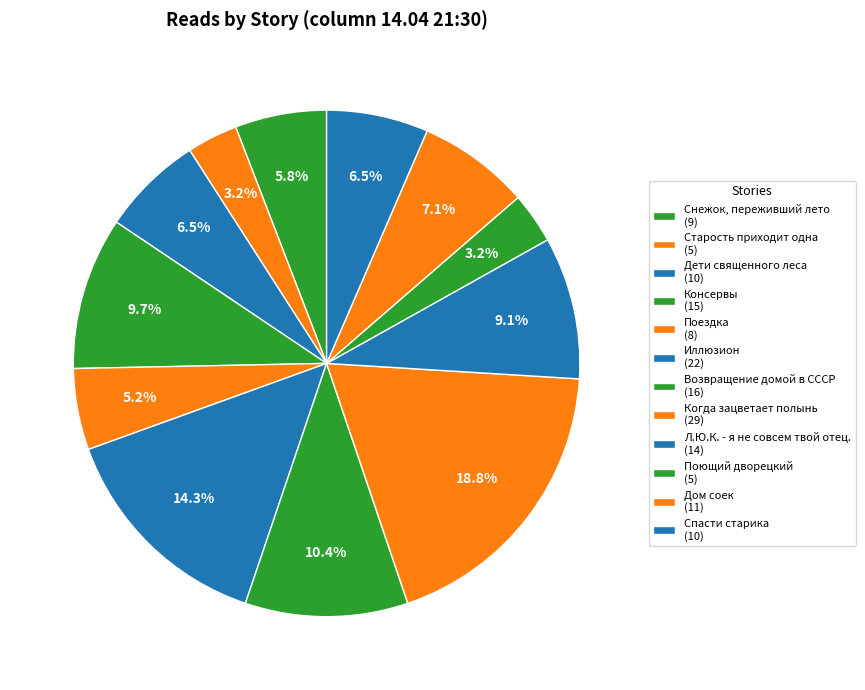

What is the smallest slice in the pie chart?

Старость приходит одна